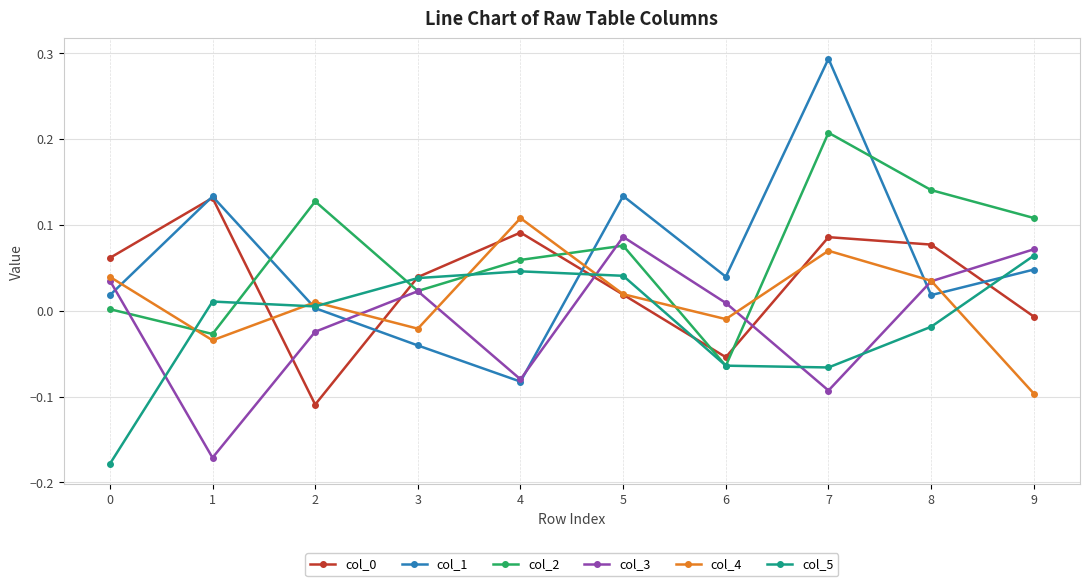

Is the value of col_1 at 9 greater than the value of col_0 at 2?

Yes